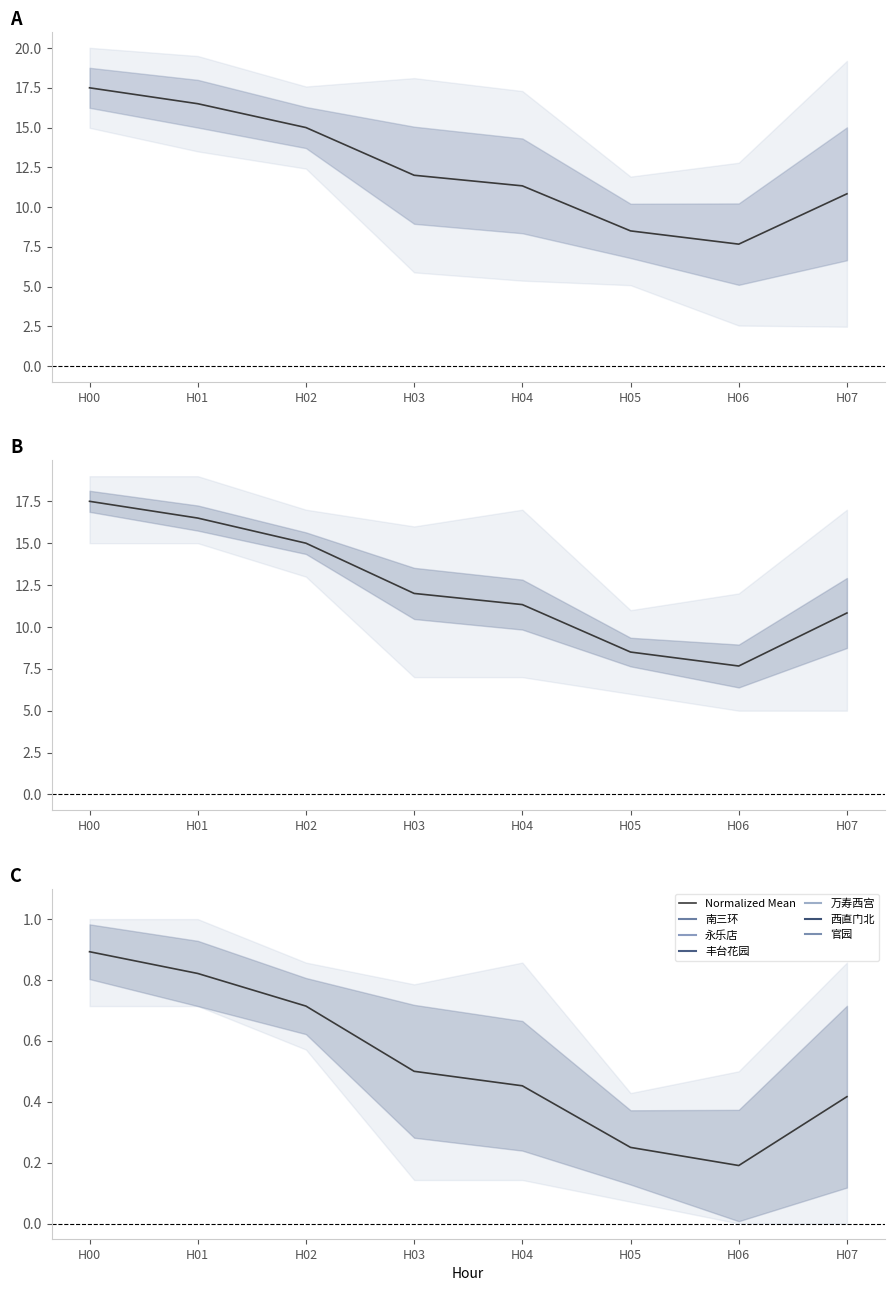

Between H06 and H00, which is larger?

H00